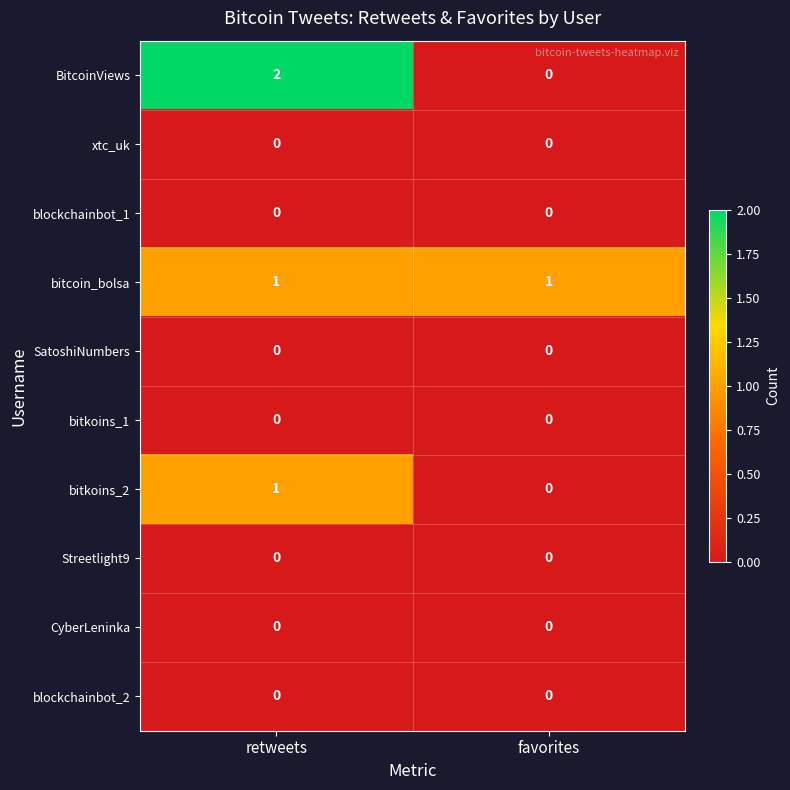

Which series has the widest spread of values?

BitcoinViews